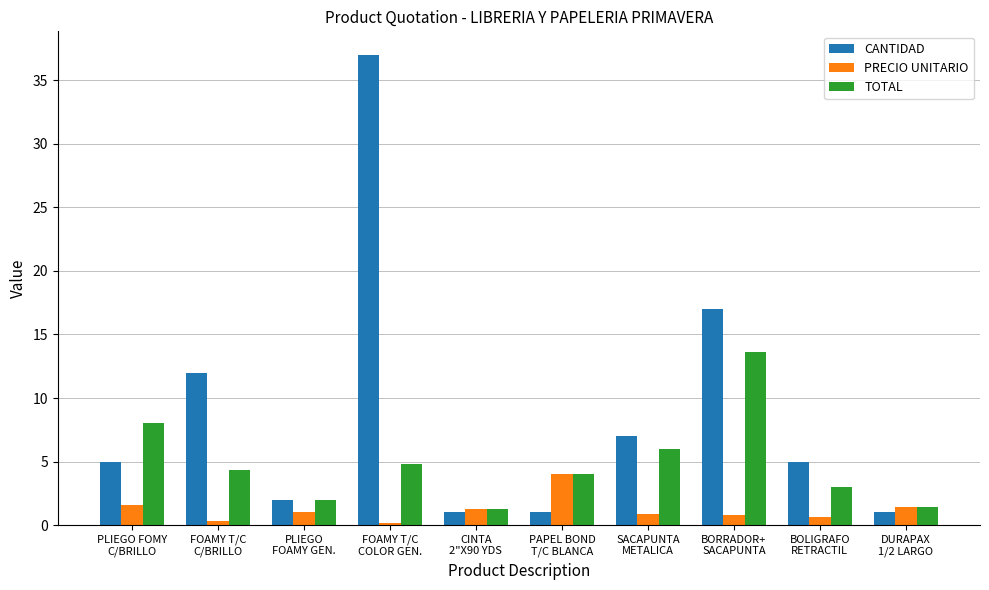

Which category has the highest value in the CANTIDAD series?

FOAMY T/C
COLOR GEN.